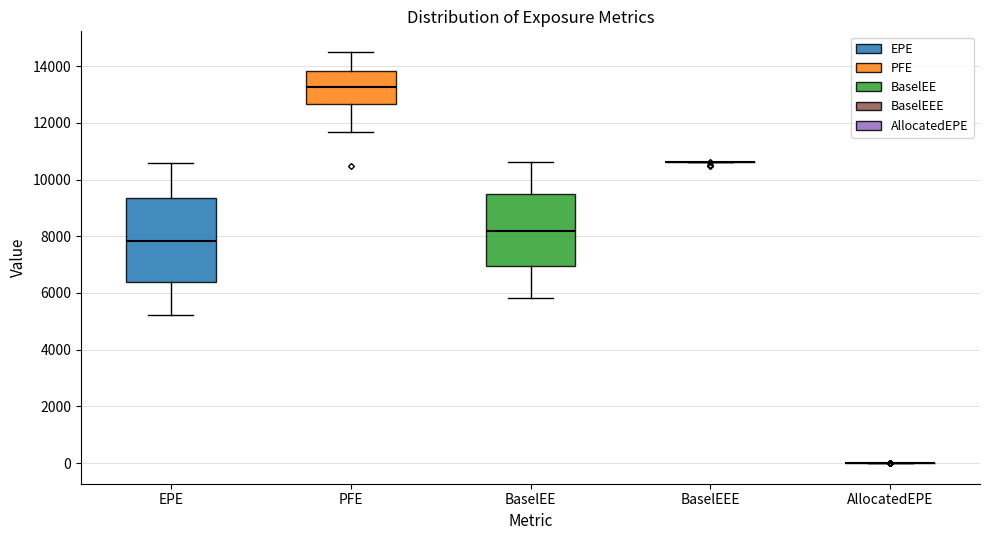

Comparing the boxes themselves (not the whiskers), which one is the tallest?

EPE